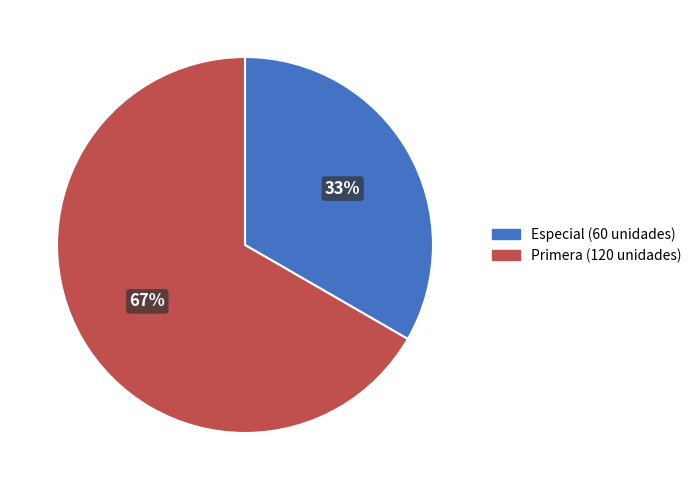

Is there a majority slice in this chart?

Yes